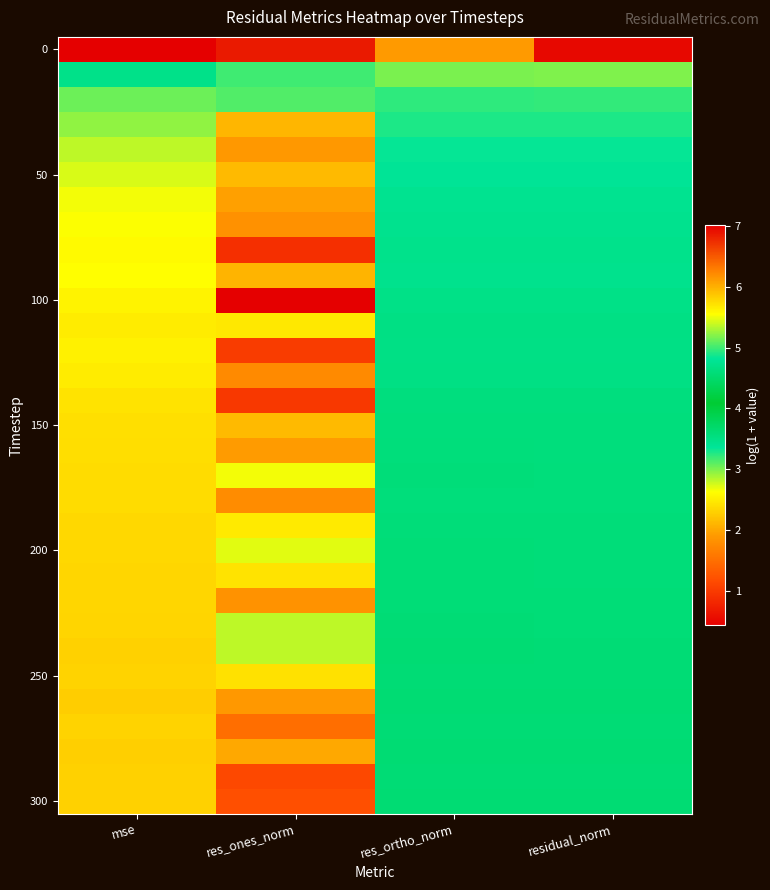

What is the smallest value displayed?

0.4